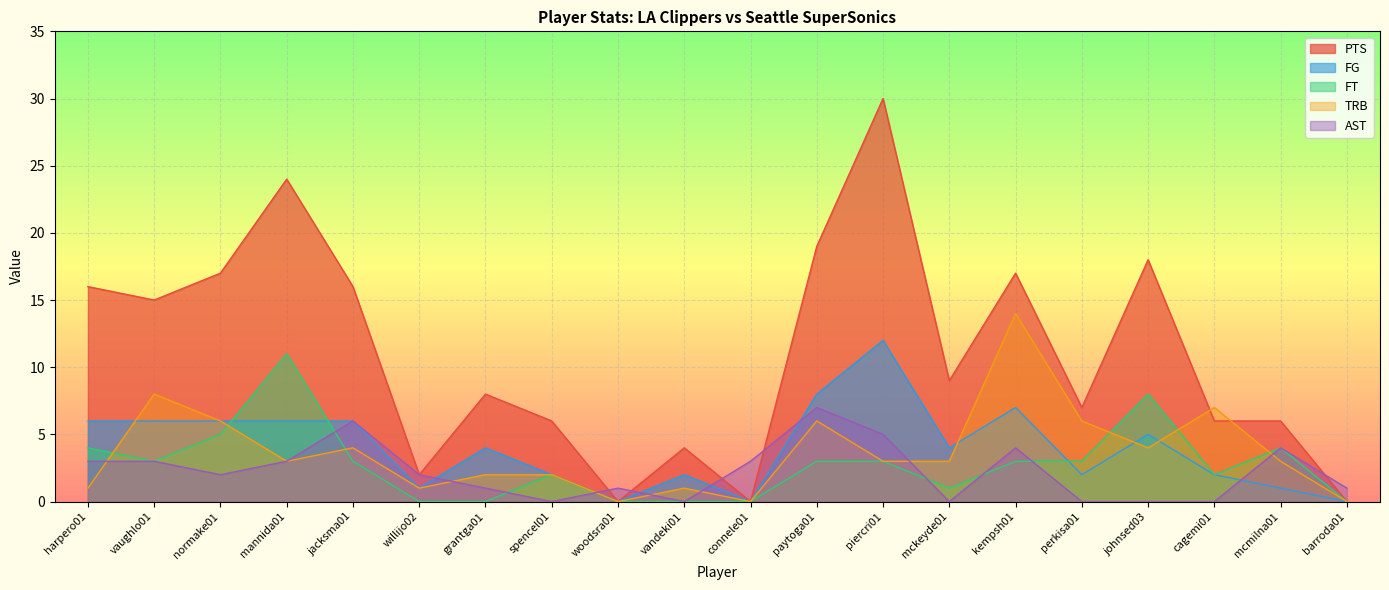

List the labels in order of FG value, largest first.

piercri01, paytoga01, kempsh01, harpero01, vaughlo01, normake01, mannida01, jacksma01, johnsed03, grantga01, mckeyde01, spencel01, vandeki01, perkisa01, cagemi01, willijo02, mcmilna01, woodsra01, connele01, barroda01